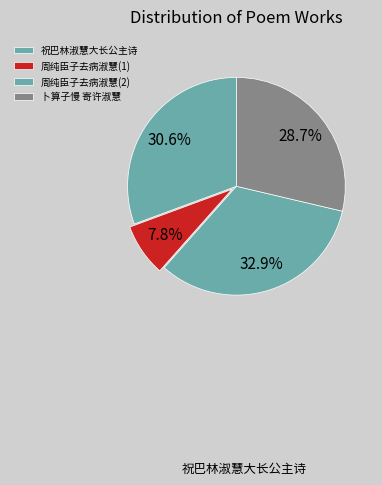

Rank the categories by value from highest to lowest.

周纯臣子去病淑慧而短折赋以哀之, 祝巴林淑慧大长公主诗, 卜算子慢 寄许淑慧, 周纯臣子去病淑慧而短折赋以哀之